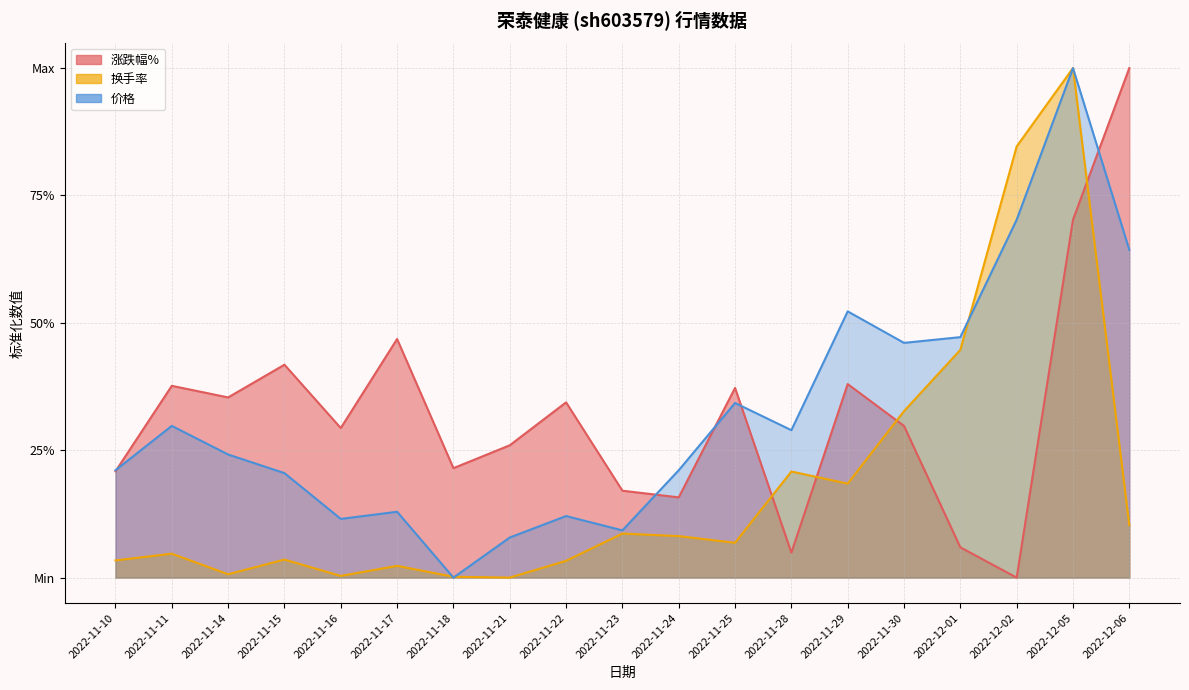

Does the chart have visible grid lines?

Yes